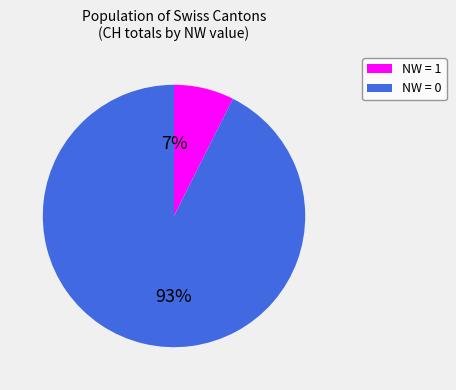

How many segments does this pie chart have?

2